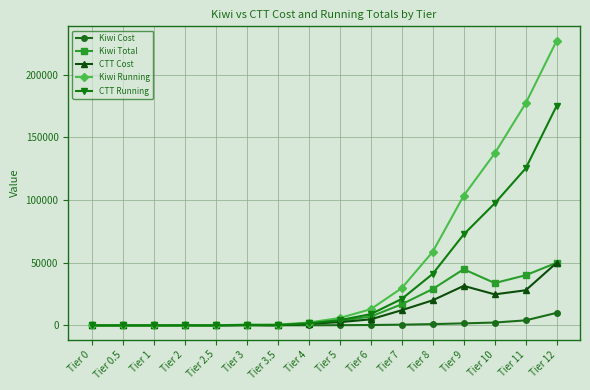

The CTT Running series shows 97612 at Tier 0. True or false?

False